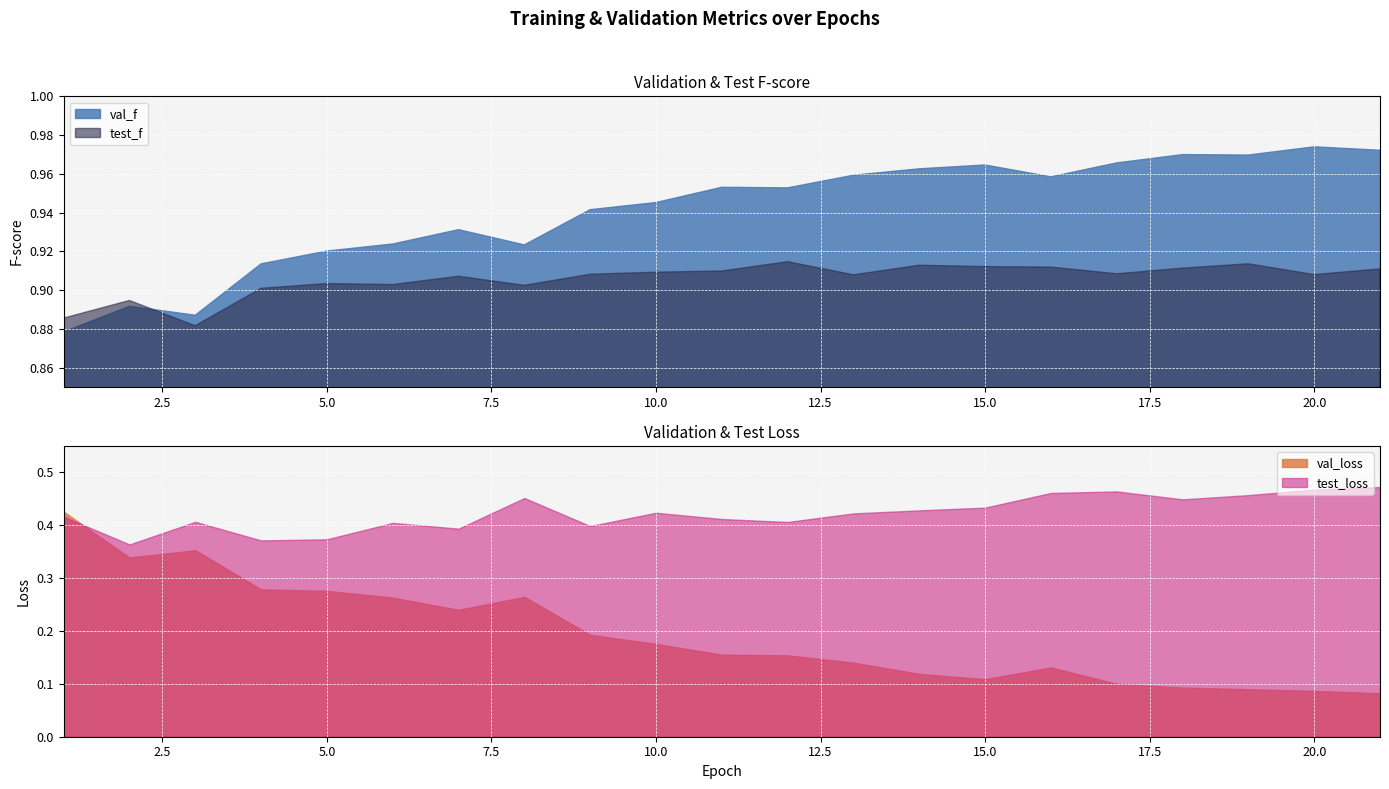

Which series ends up on top after the final intersection of test_f and val_f?

val_f